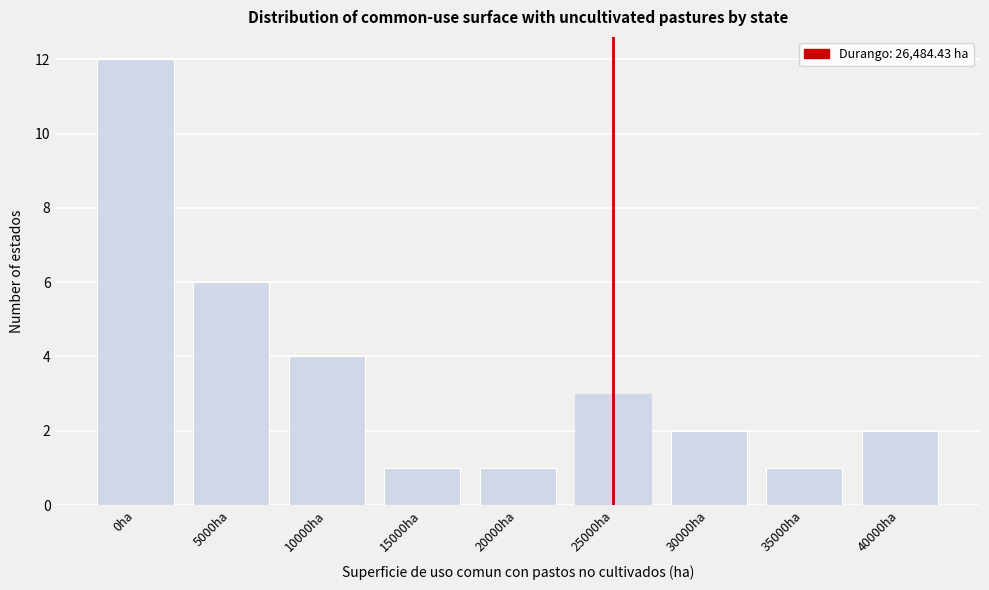

Reading left to right, transcribe all the data shown in this chart.

12	6	4	1	1	3	2	1	2